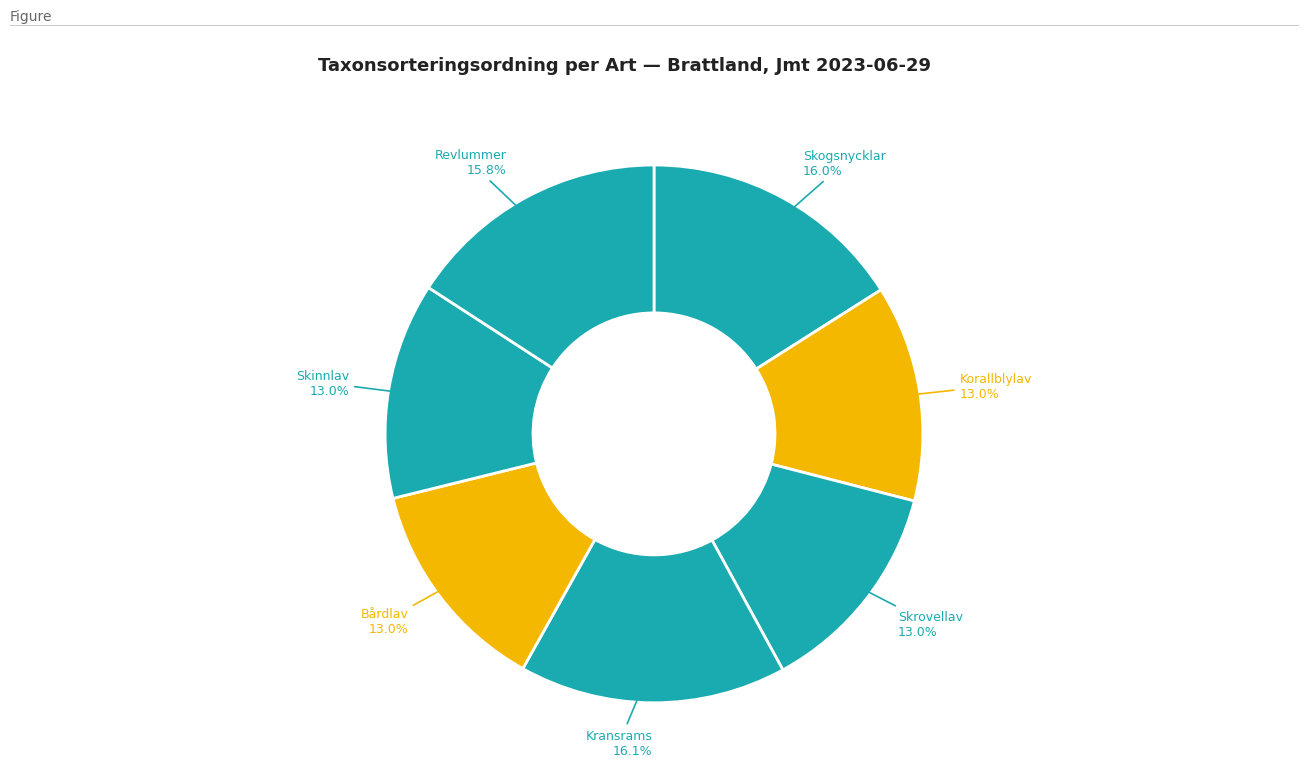

Does Kransrams account for over 50% of the chart?

No